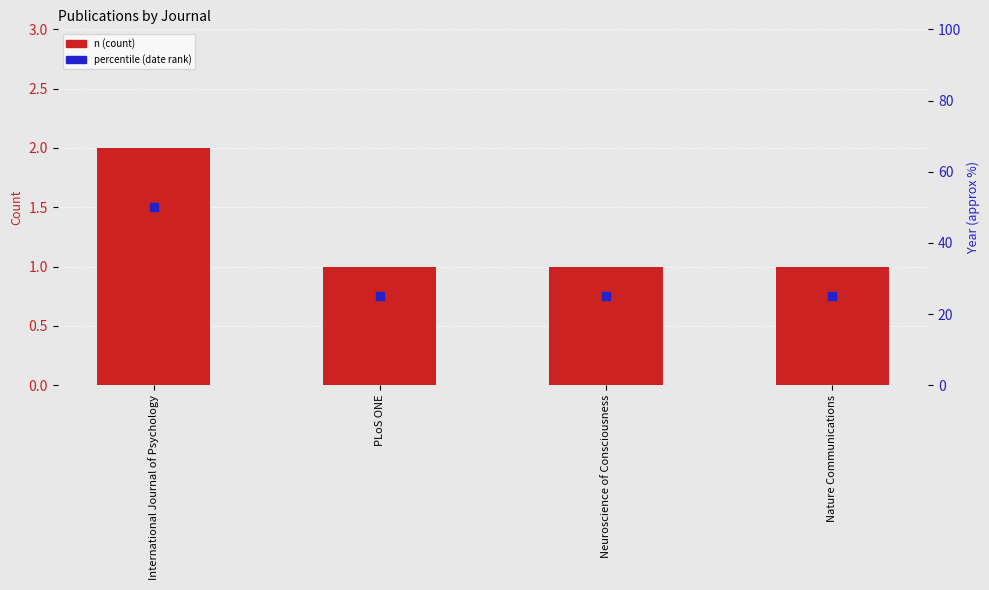

What is the total value across all series at International Journal of Psychology?

52